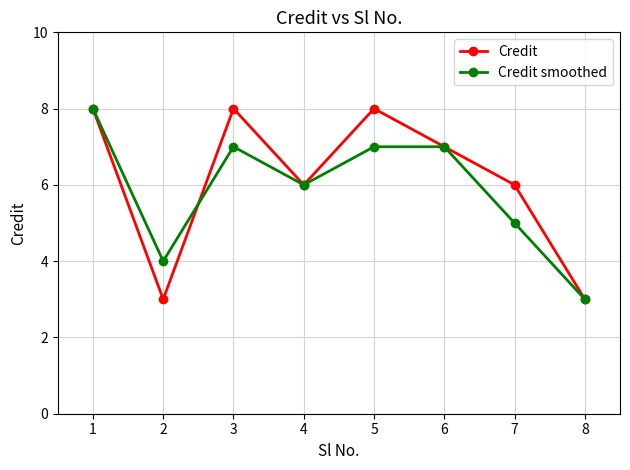

Rank the series at 2 from lowest to highest value.

Credit, Credit smoothed